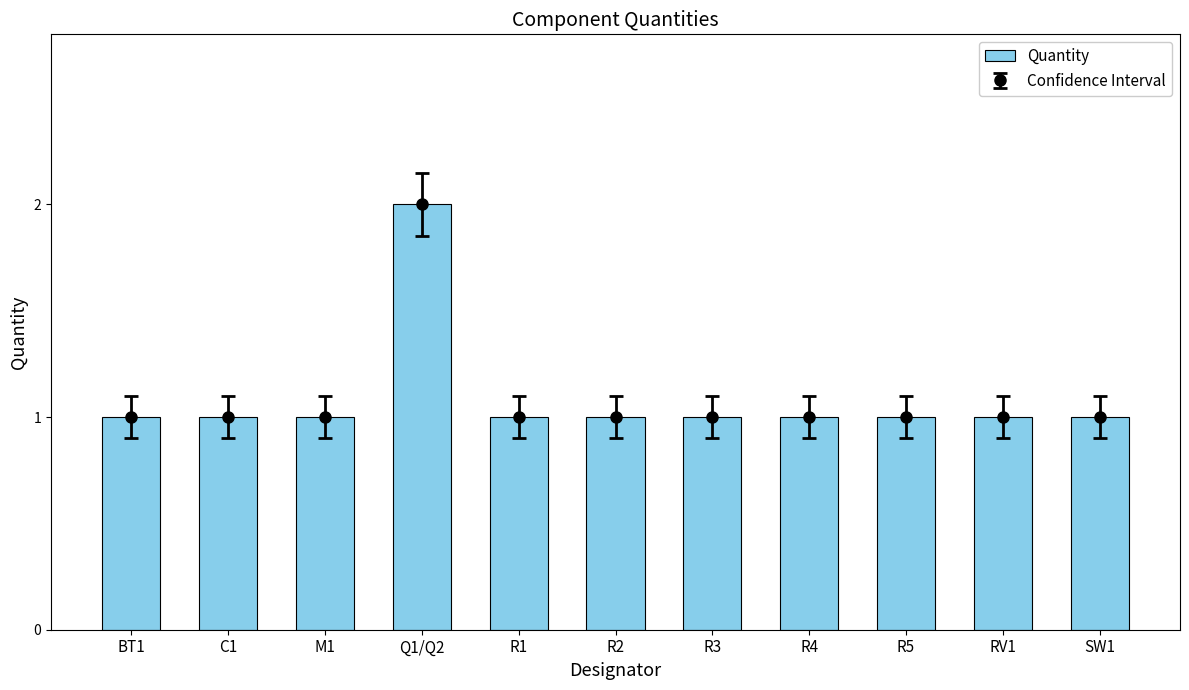

How many bars are there in total?

11